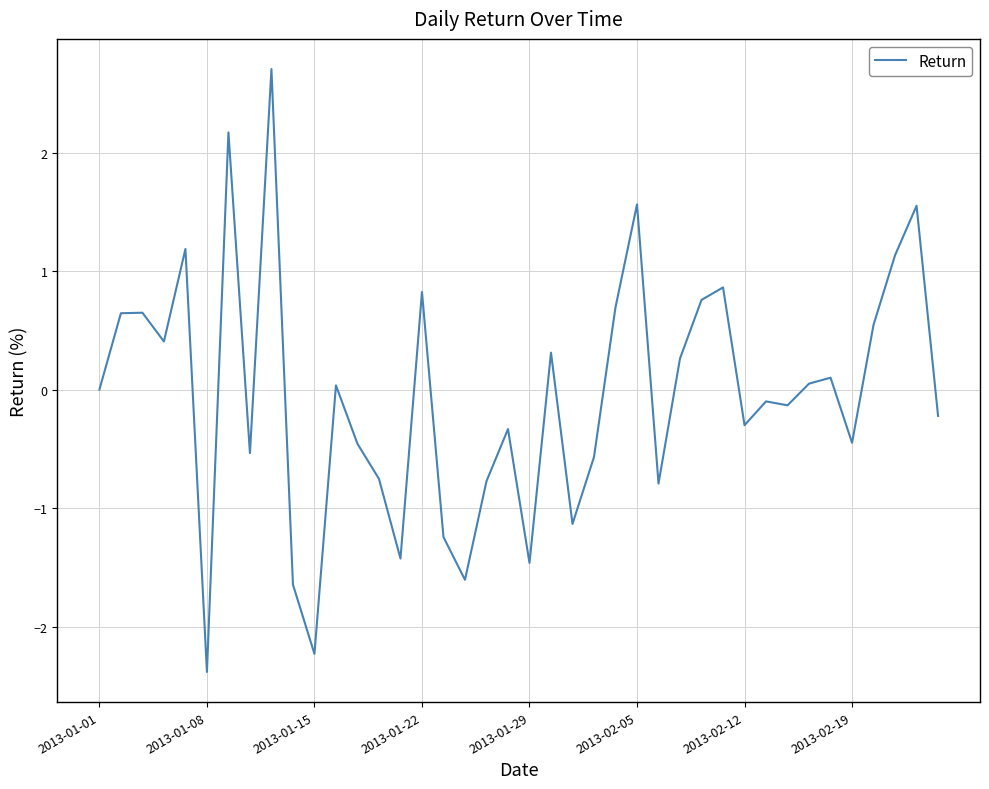

True or false: the data has more than 1 interior local peaks.

True